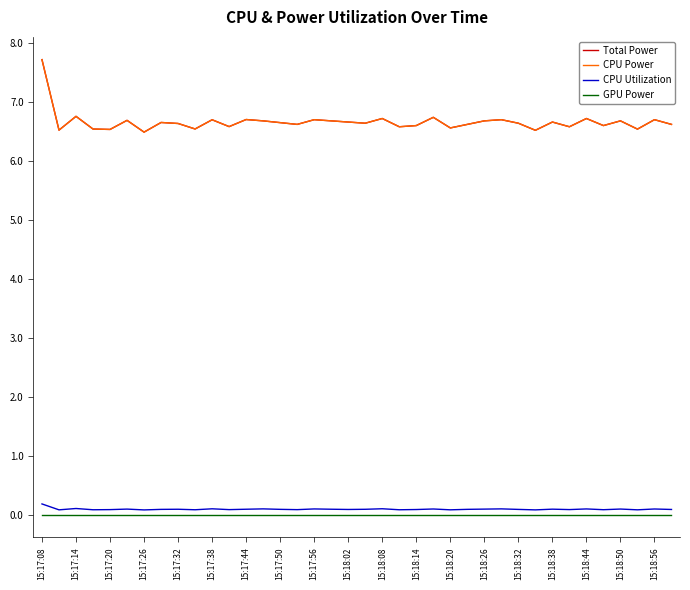

Does the chart have visible grid lines?

No